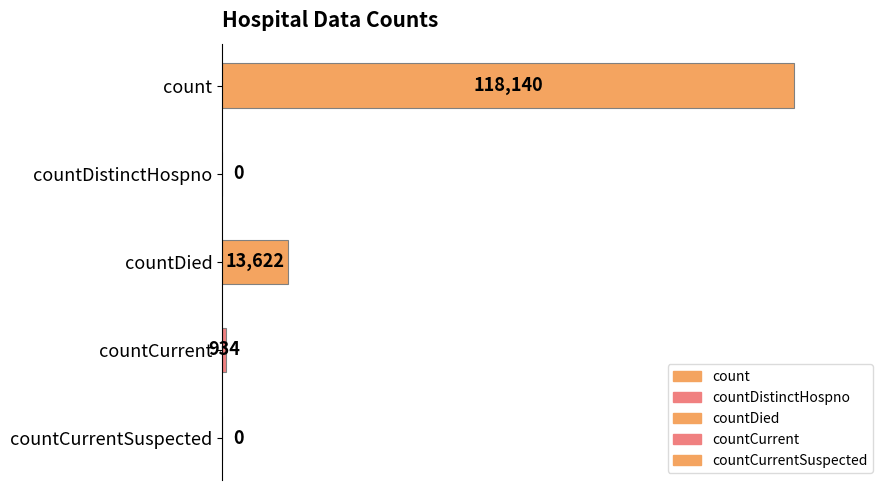

True or false: the data shows 3554 at countDied.

False